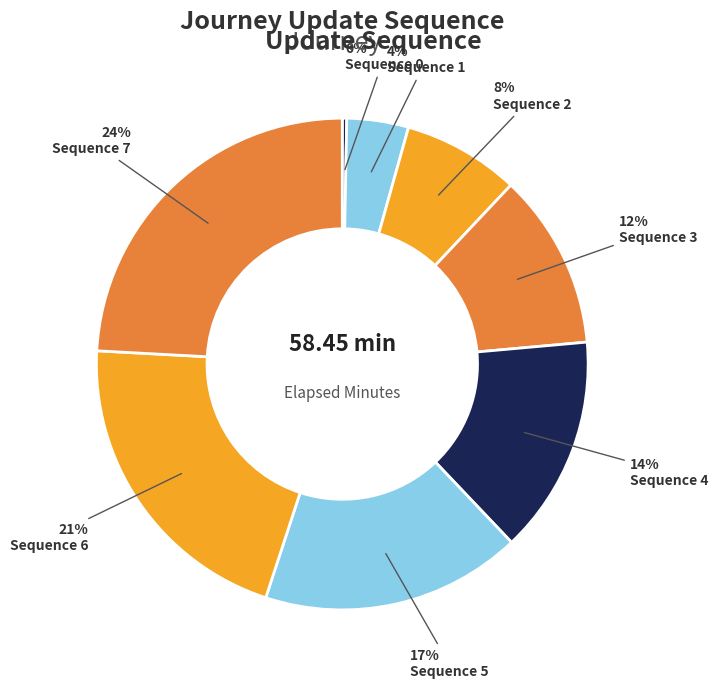

To the nearest percent, what is the average slice percentage?

12%